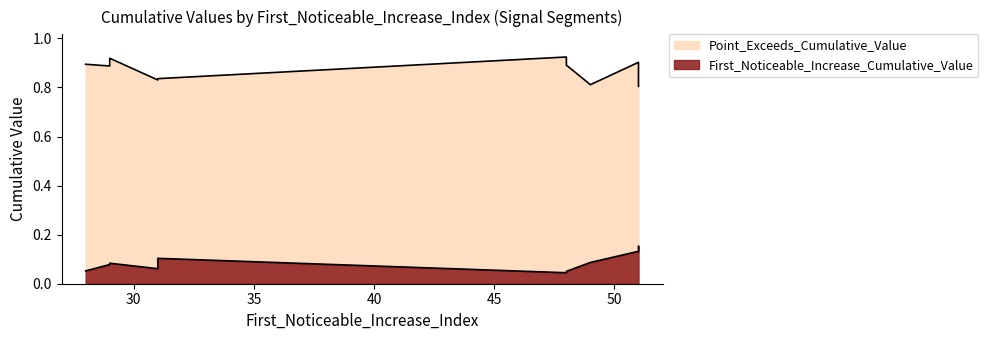

True or false: Point_Exceeds_Cumulative_Value and First_Noticeable_Increase_Cumulative_Value intersect in this chart.

False